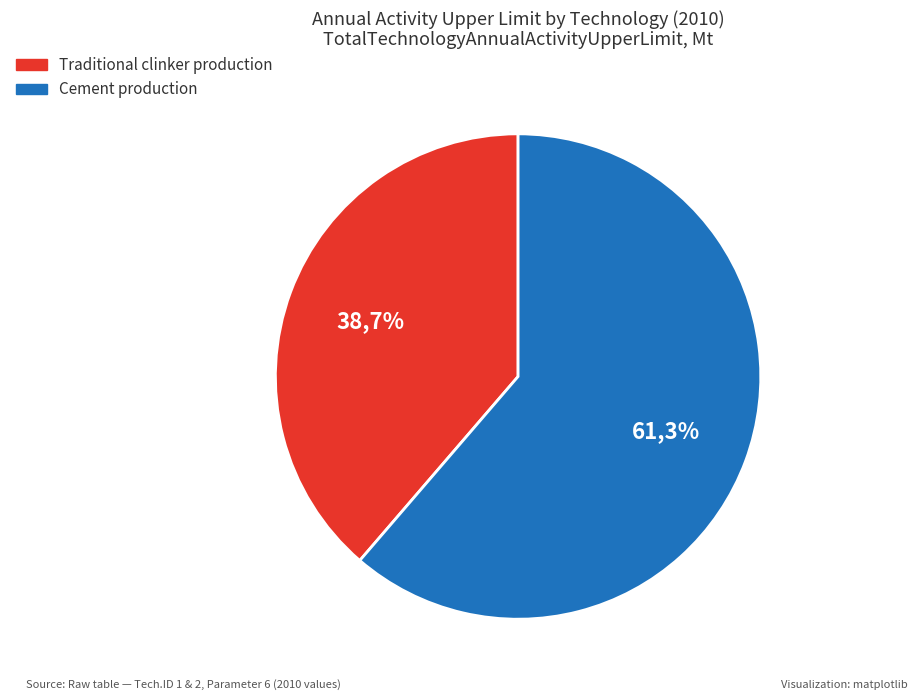

Between Traditional clinker production and Cement production, which is larger?

Cement production